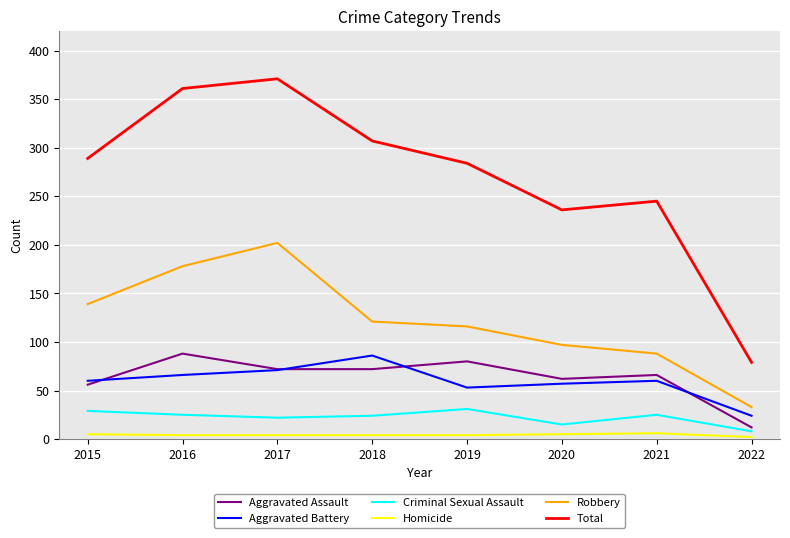

Rank the categories by Total value from lowest to highest.

2022, 2020, 2021, 2019, 2015, 2018, 2016, 2017